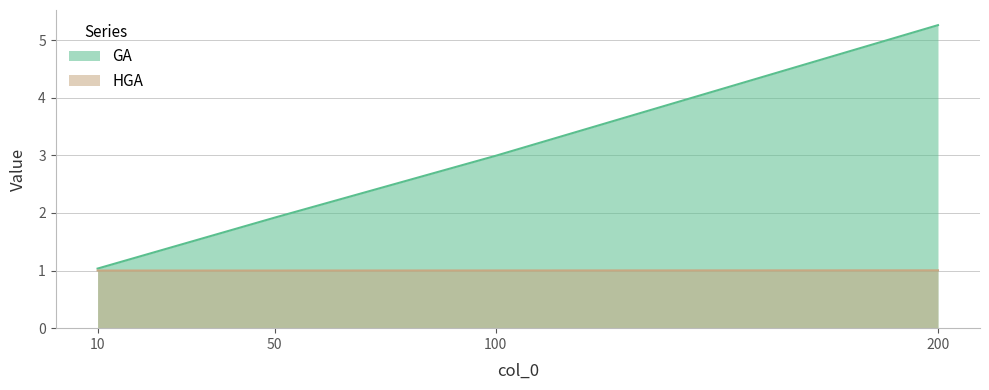

True or false: HGA and GA cross at least once.

False